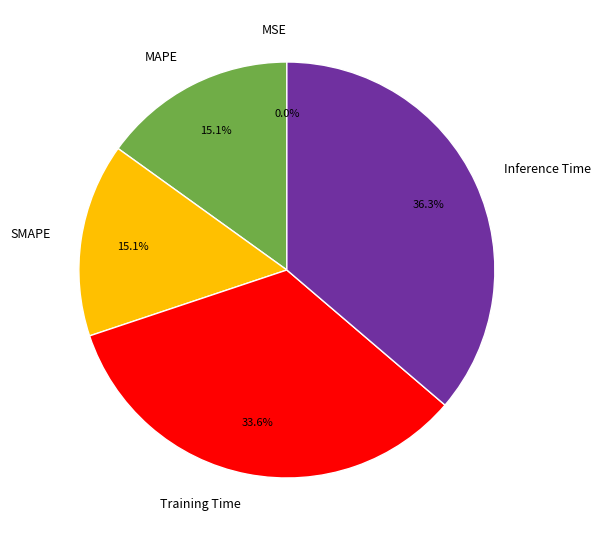

Is there a majority slice in this chart?

No